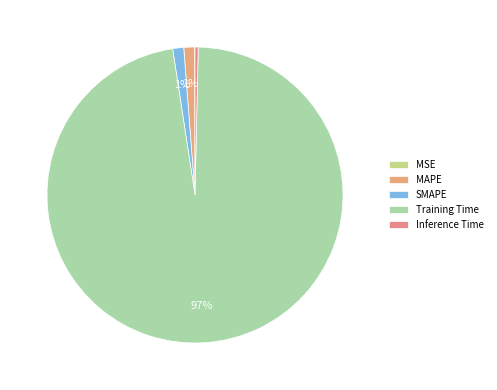

Count the number of slices in the pie.

5